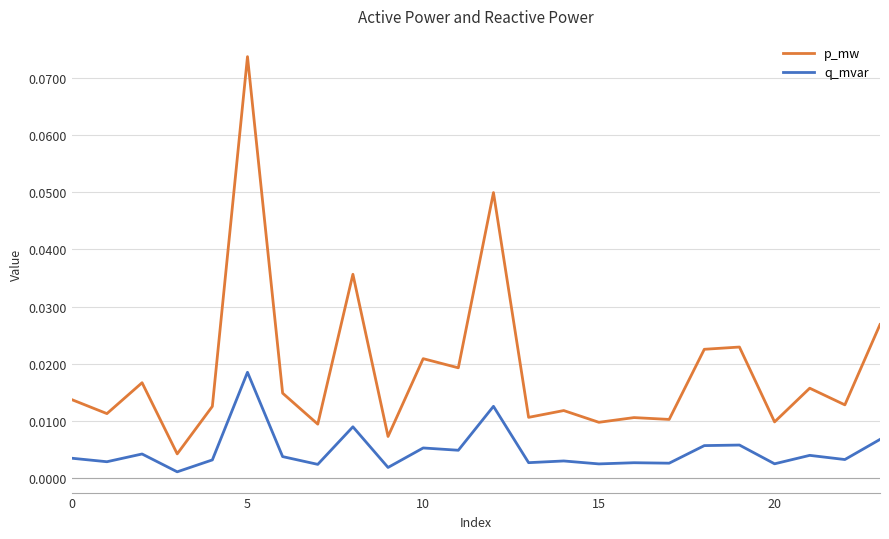

What are all the series names shown in the legend?

p_mw, q_mvar